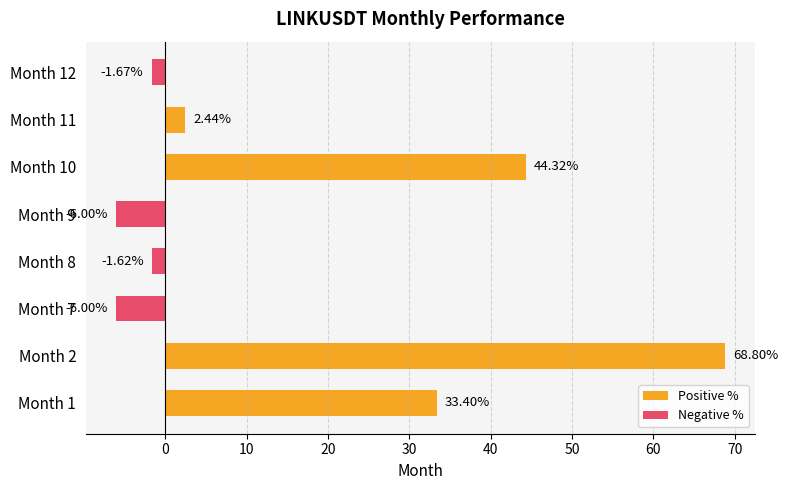

What is the average value?

16.7